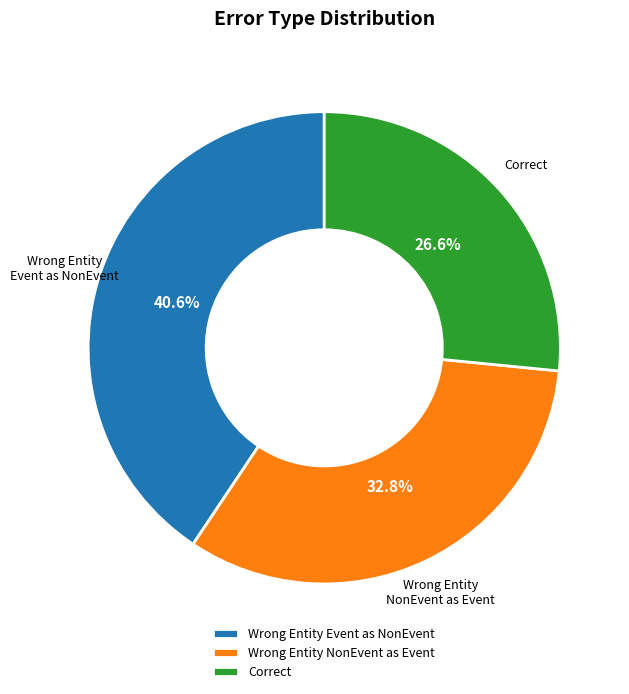

Which has a higher value, Wrong Entity Event as NonEvent or Correct?

Wrong Entity Event as NonEvent